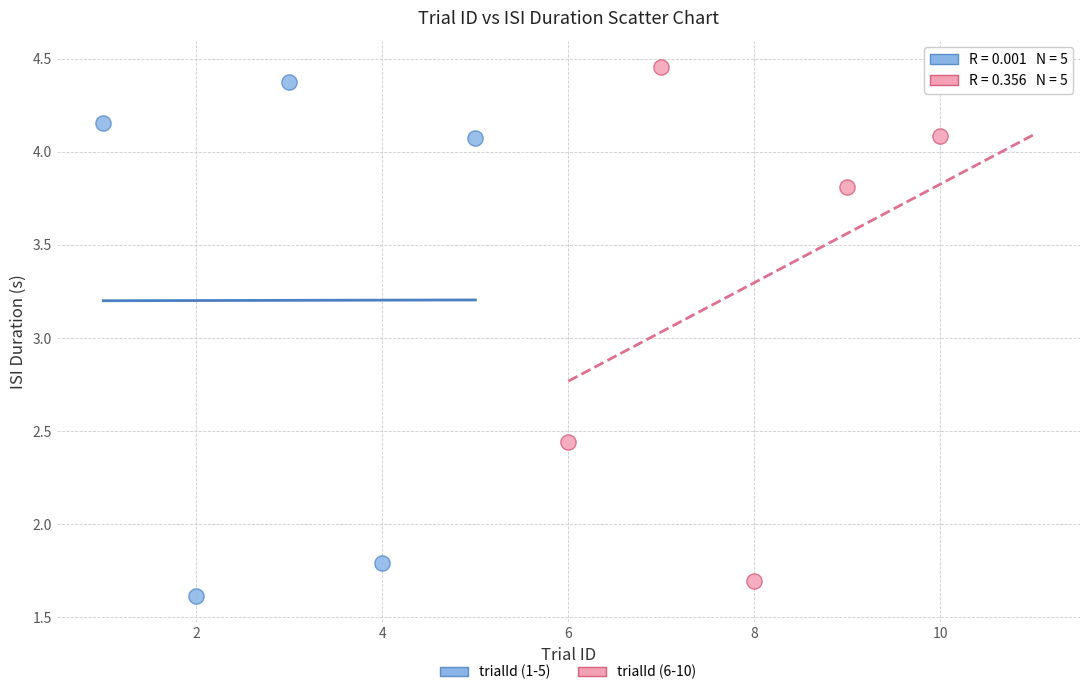

What are all the series names shown in the legend?

trialId (1-5), trialId (6-10)